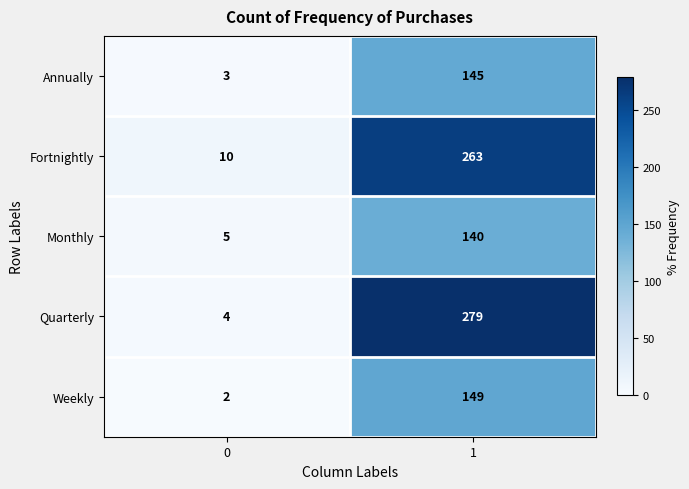

How many distinct data groups are displayed?

5